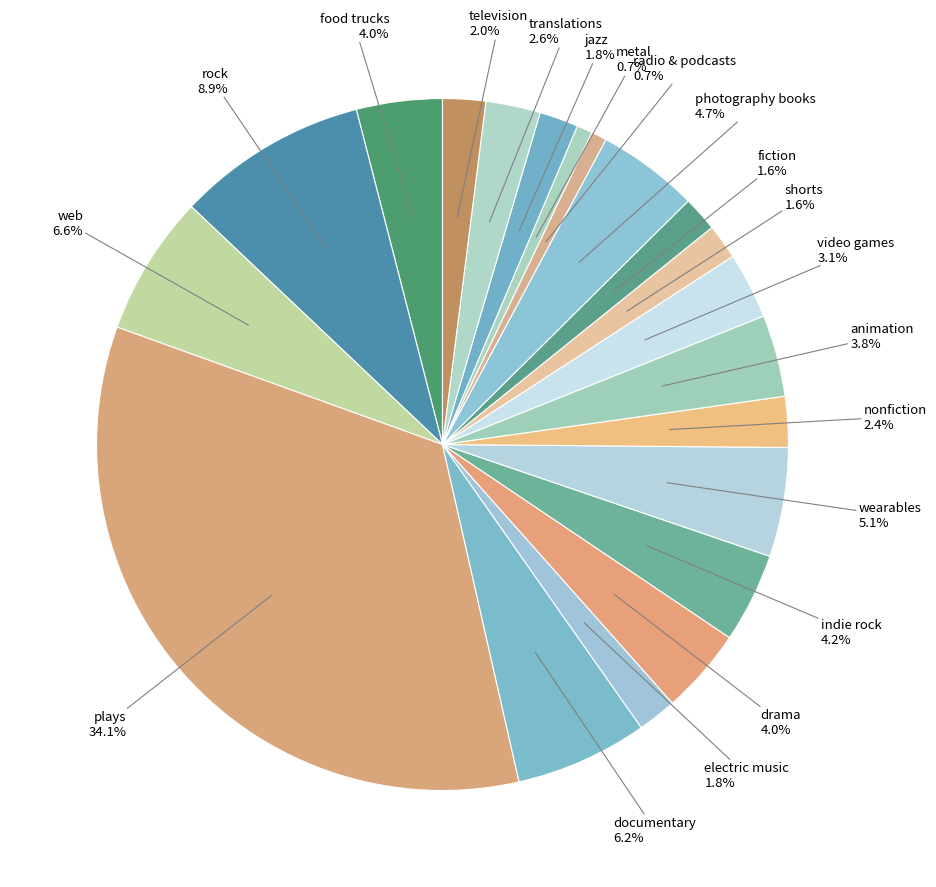

Count the number of slices in the pie.

20